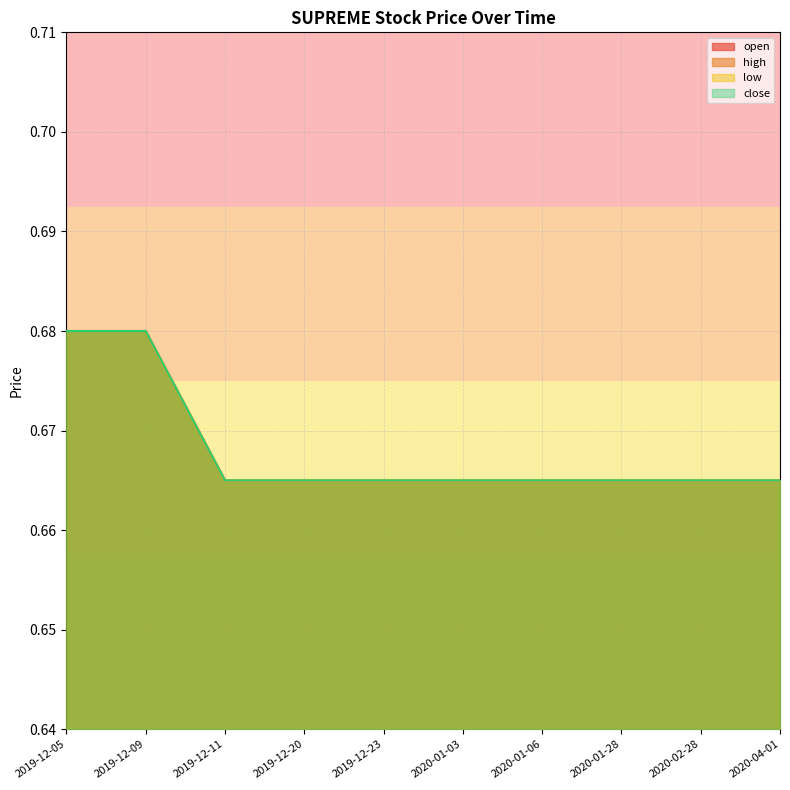

What is the label of the 6th point from the left?

2020-01-03